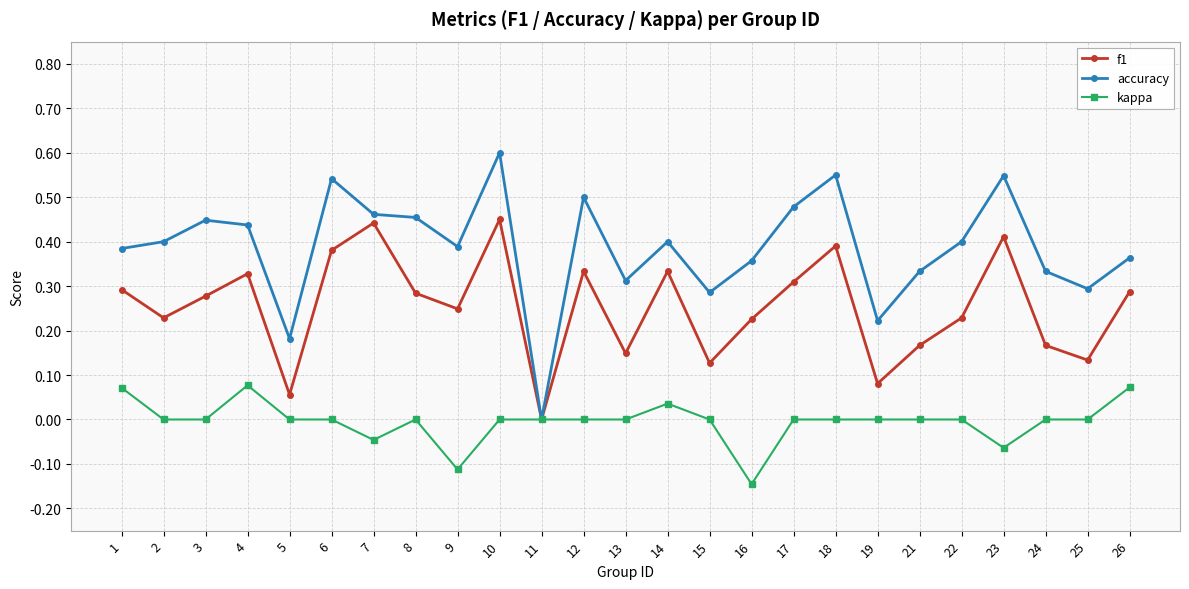

True or false: f1 has a value of 0.2 at 6.

False